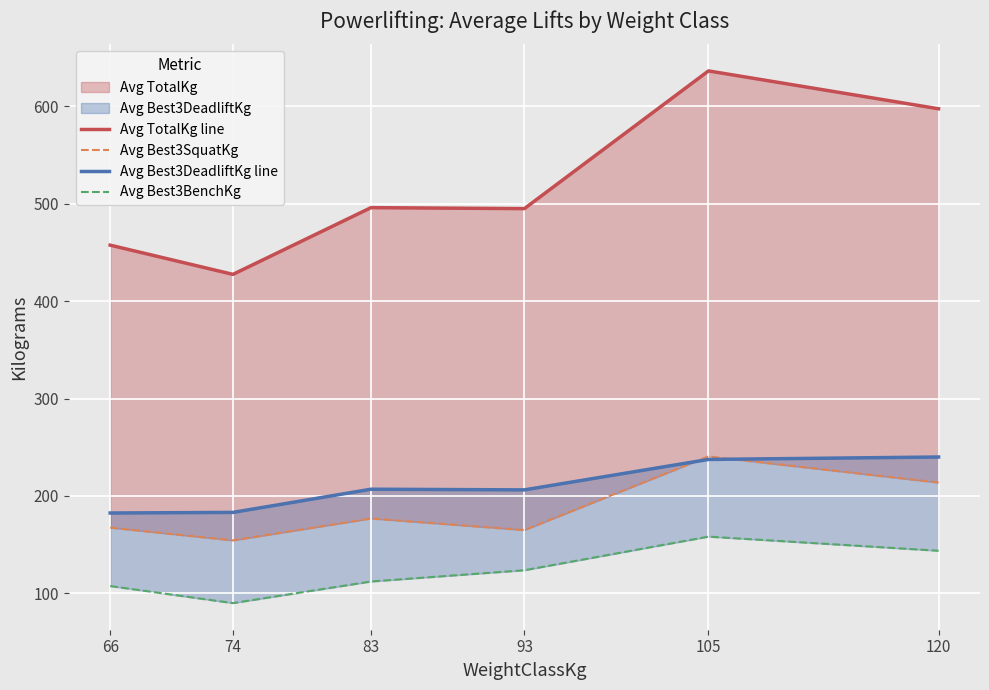

List the labels in order of Avg Best3SquatKg value, smallest first.

74, 93, 66, 83, 120, 105